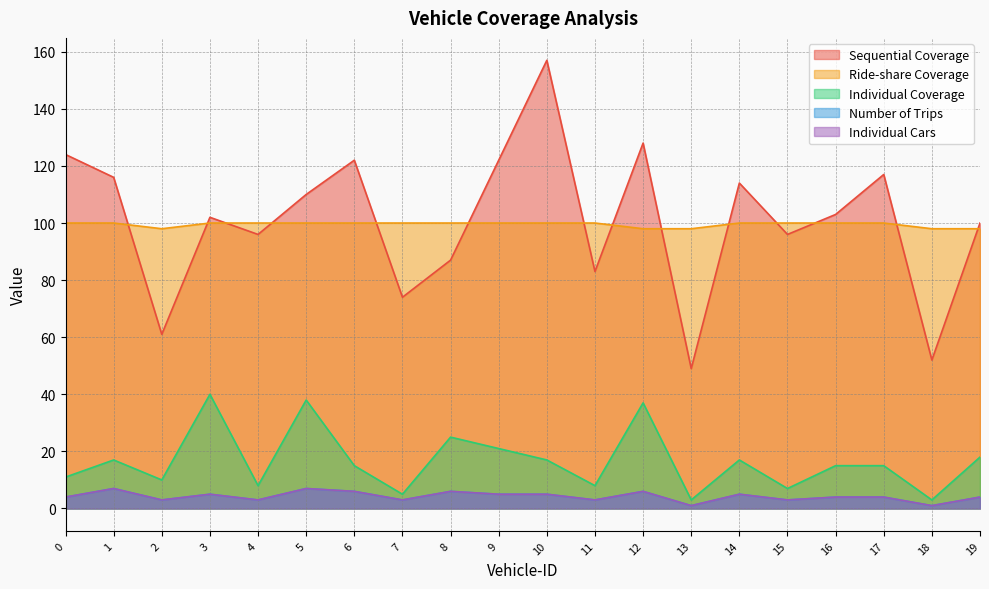

True or false: Individual Coverage and Ride-share Coverage intersect in this chart.

False